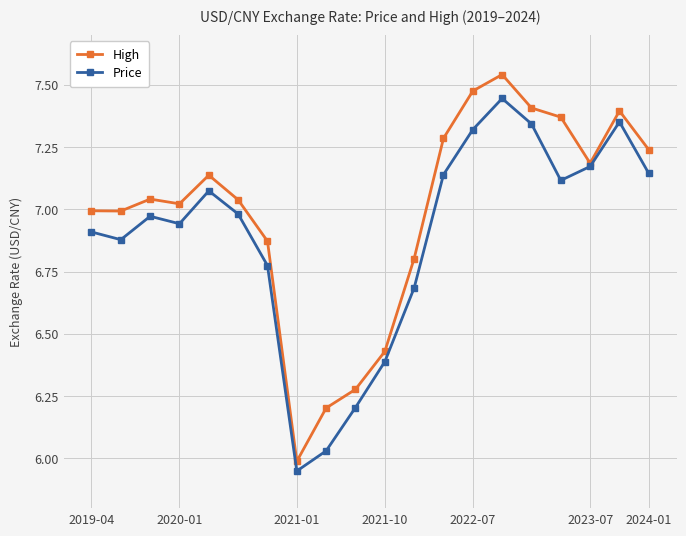

Rank the series by their average value, from lowest to highest.

Price, High